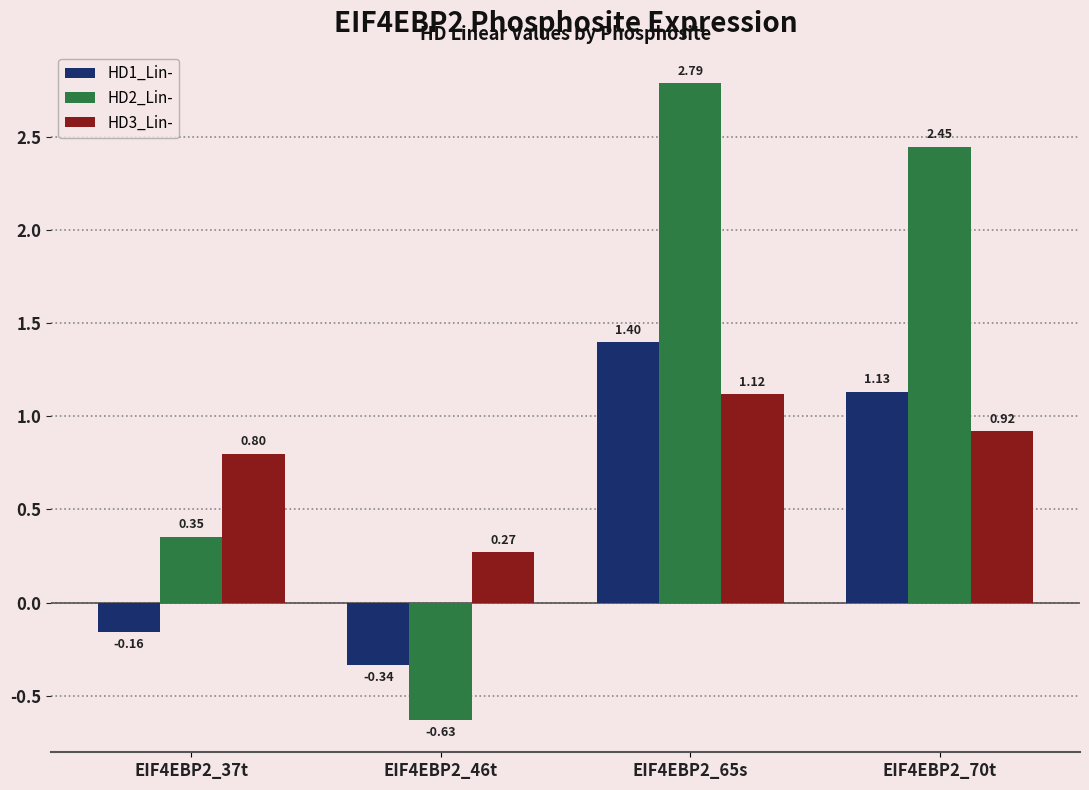

What is the label of the 1st bar from the left?

EIF4EBP2_37t